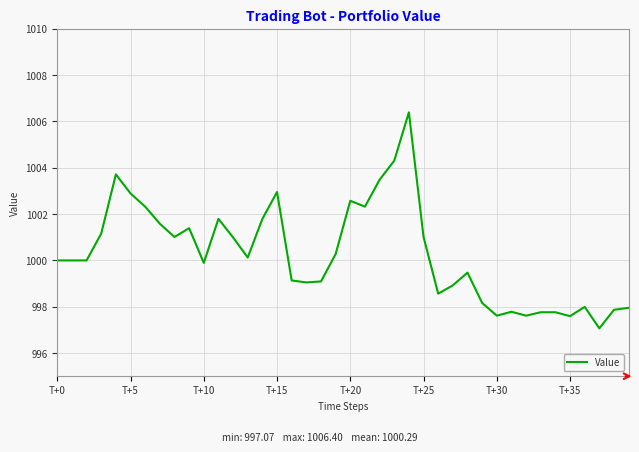

What is the smallest value displayed?

997.1